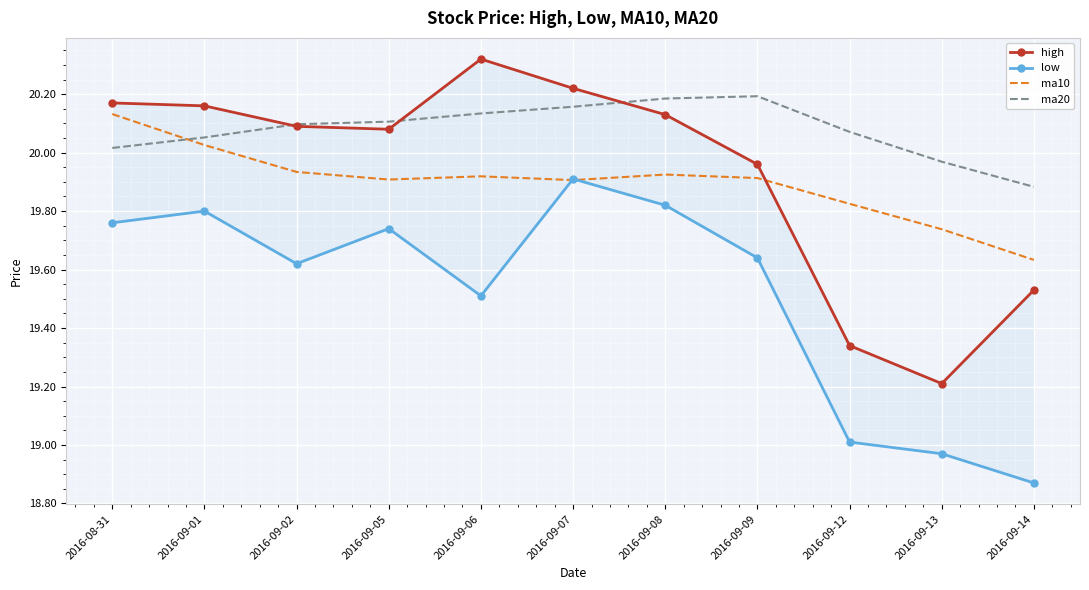

What is the smallest value displayed?

18.9